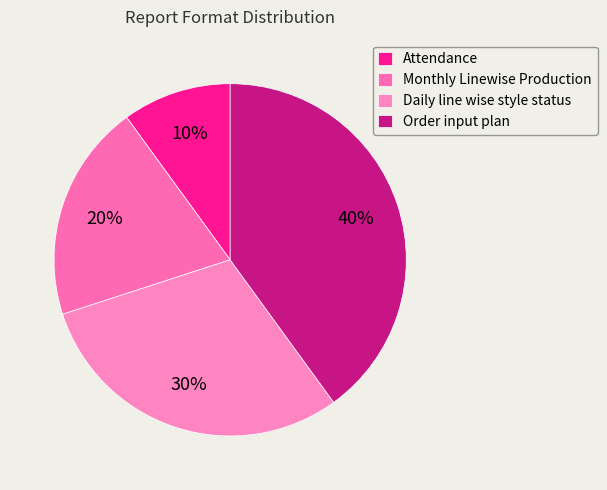

Which category has the smallest portion of the pie?

Attendance